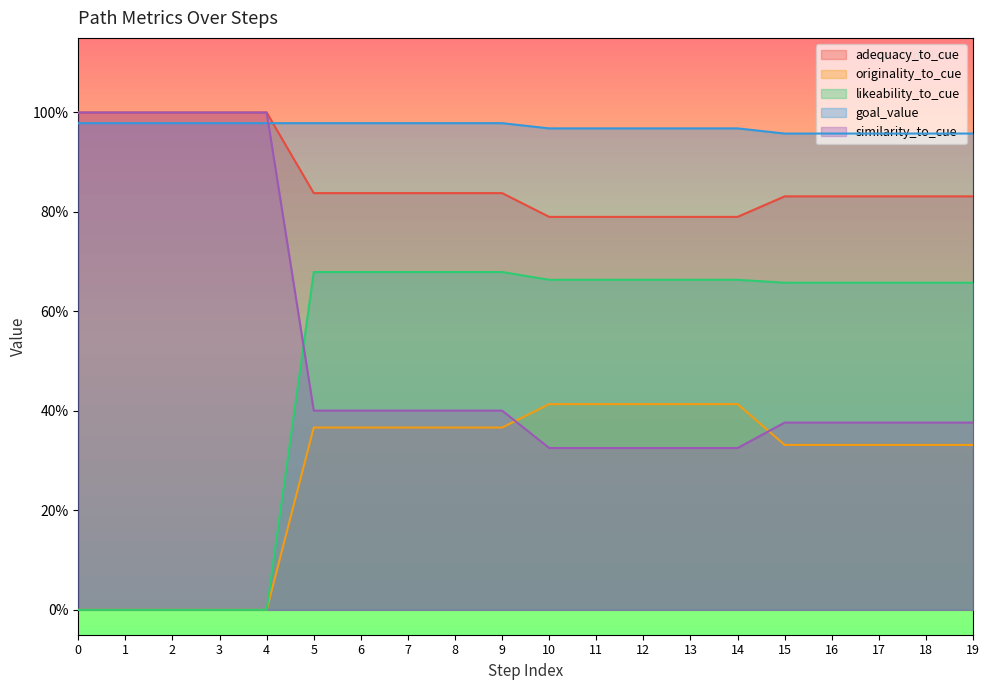

Reading right to left, list all the values displayed in this chart.

adequacy_to_cue: 19=0.8	18=0.8	17=0.8	16=0.8	15=0.8	14=0.8	13=0.8	12=0.8	11=0.8	10=0.8	9=0.8	8=0.8	7=0.8	6=0.8	5=0.8	4=1.0	3=1.0	2=1.0	1=1.0	0=1.0
originality_to_cue: 19=0.3	18=0.3	17=0.3	16=0.3	15=0.3	14=0.4	13=0.4	12=0.4	11=0.4	10=0.4	9=0.4	8=0.4	7=0.4	6=0.4	5=0.4	4=0.0	3=0.0	2=0.0	1=0.0	0=0.0
likeability_to_cue: 19=0.7	18=0.7	17=0.7	16=0.7	15=0.7	14=0.7	13=0.7	12=0.7	11=0.7	10=0.7	9=0.7	8=0.7	7=0.7	6=0.7	5=0.7	4=0.0	3=0.0	2=0.0	1=0.0	0=0.0
goal_value: 19=1.0	18=1.0	17=1.0	16=1.0	15=1.0	14=1.0	13=1.0	12=1.0	11=1.0	10=1.0	9=1.0	8=1.0	7=1.0	6=1.0	5=1.0	4=1.0	3=1.0	2=1.0	1=1.0	0=1.0
similarity_to_cue: 19=0.4	18=0.4	17=0.4	16=0.4	15=0.4	14=0.3	13=0.3	12=0.3	11=0.3	10=0.3	9=0.4	8=0.4	7=0.4	6=0.4	5=0.4	4=1.0	3=1.0	2=1.0	1=1.0	0=1.0